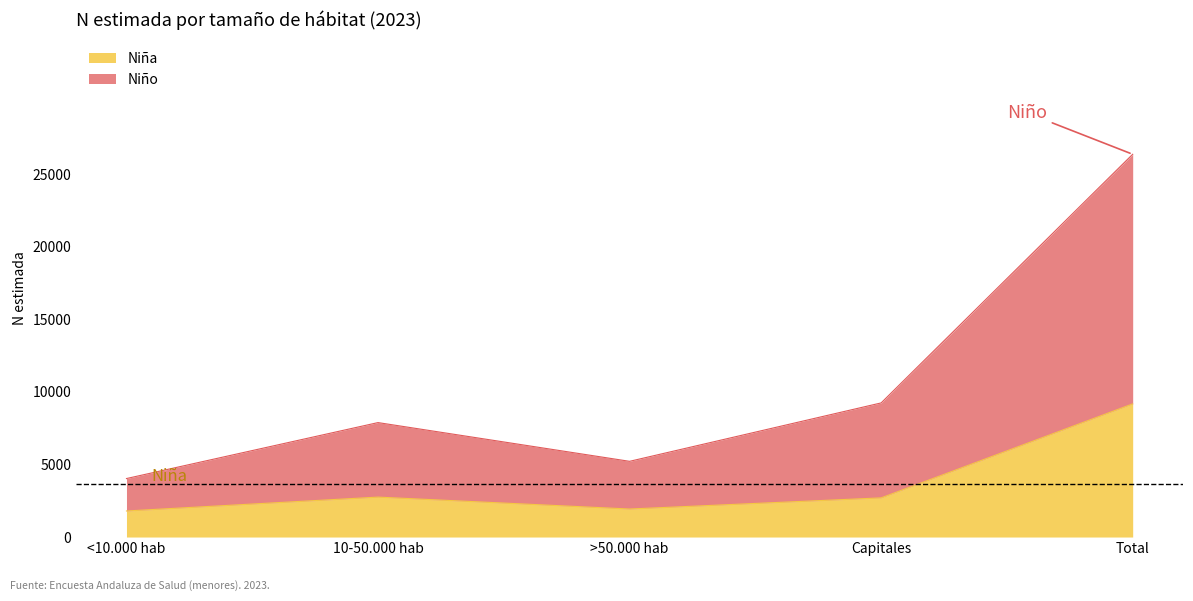

At >50.000 hab, list the series in order from smallest to largest.

Niña, Niño